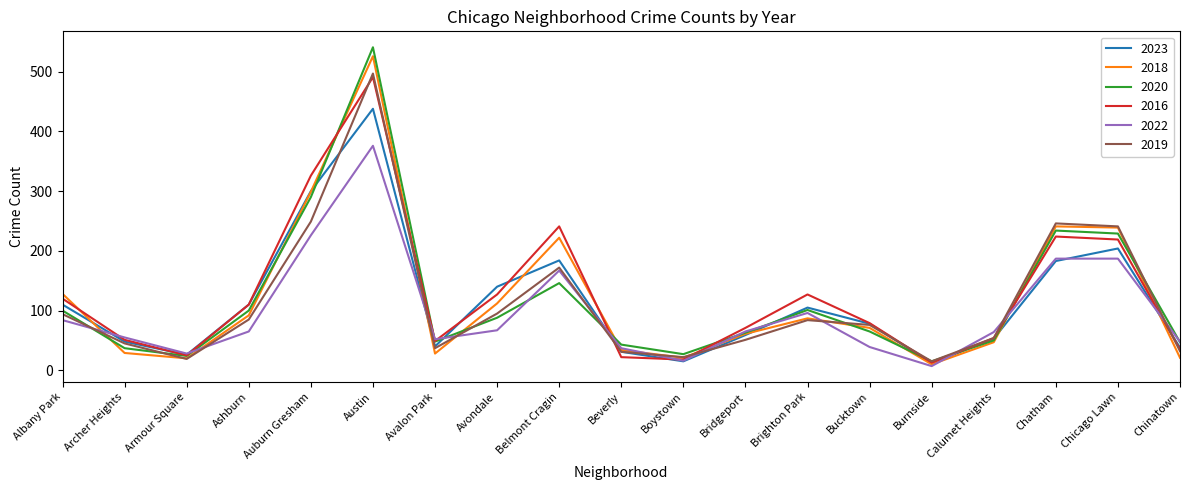

Is it true that 2023 equals 116 at Chatham?

False